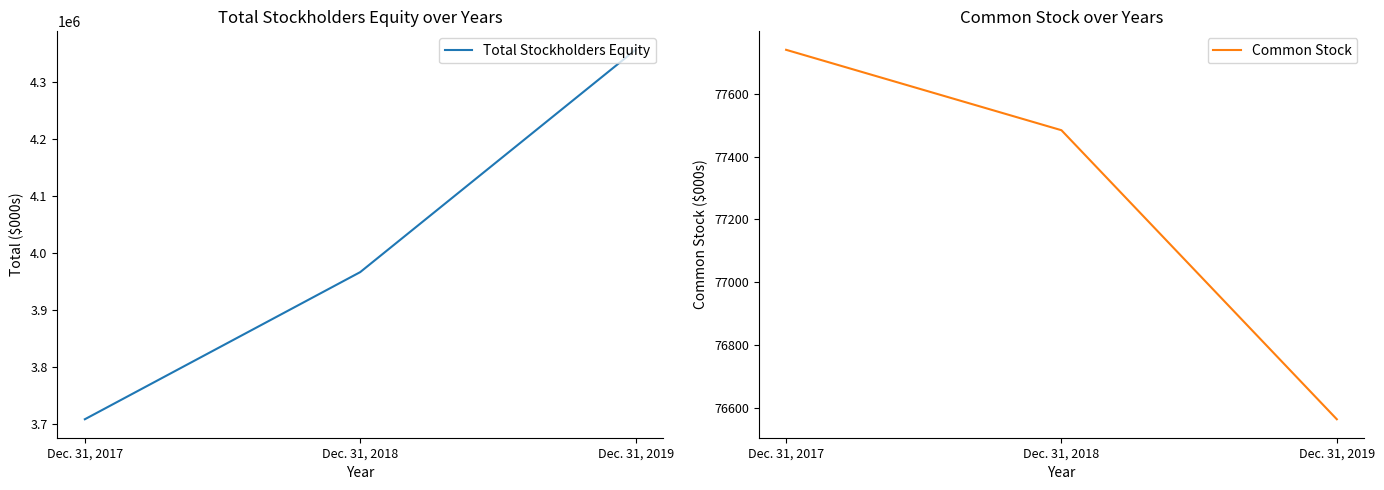

Read the Common Stock value at Dec. 31, 2017.

77740